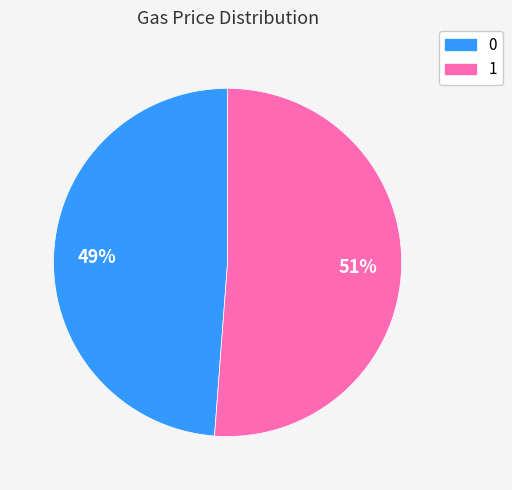

To the nearest percent, what is the average slice percentage?

50%